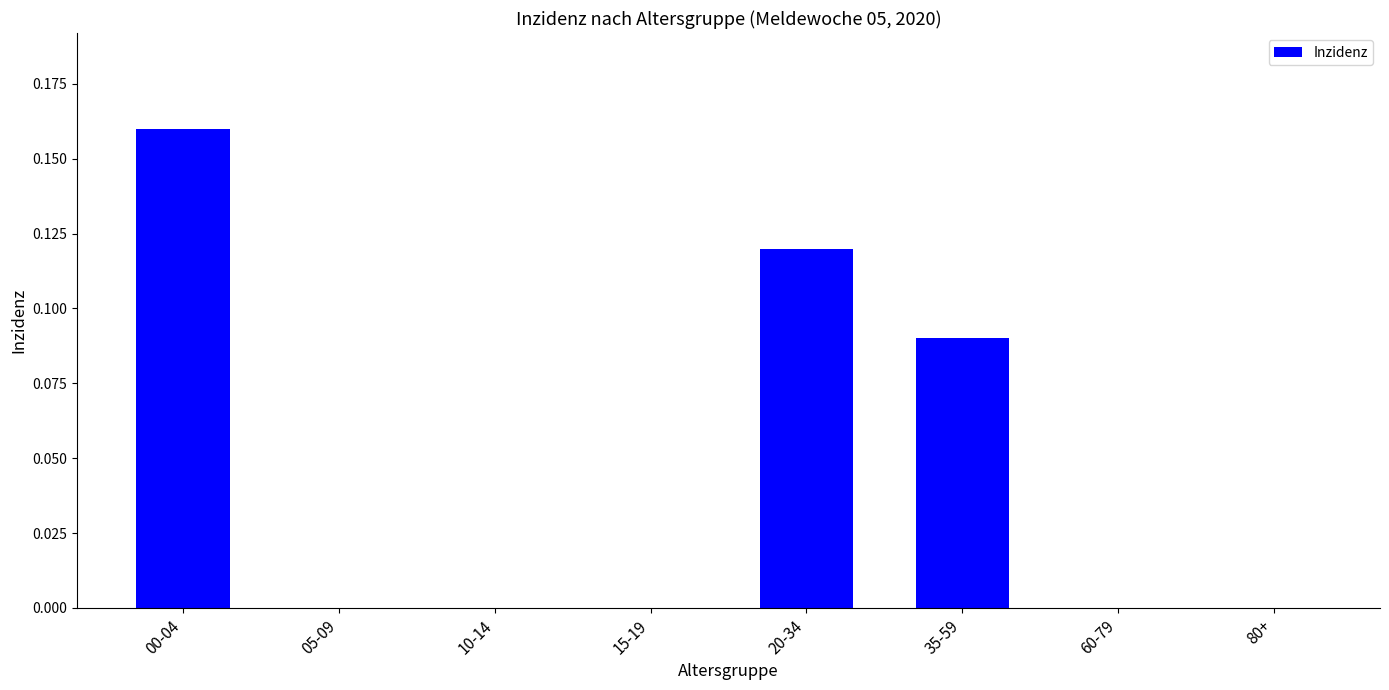

At which category does the chart reach its peak across all series?

00-04